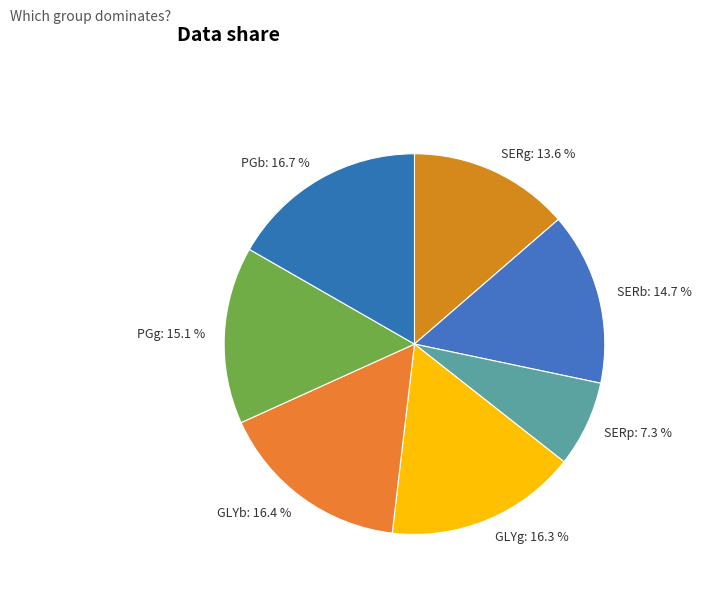

To the nearest percent, what portion does PGb represent?

17%